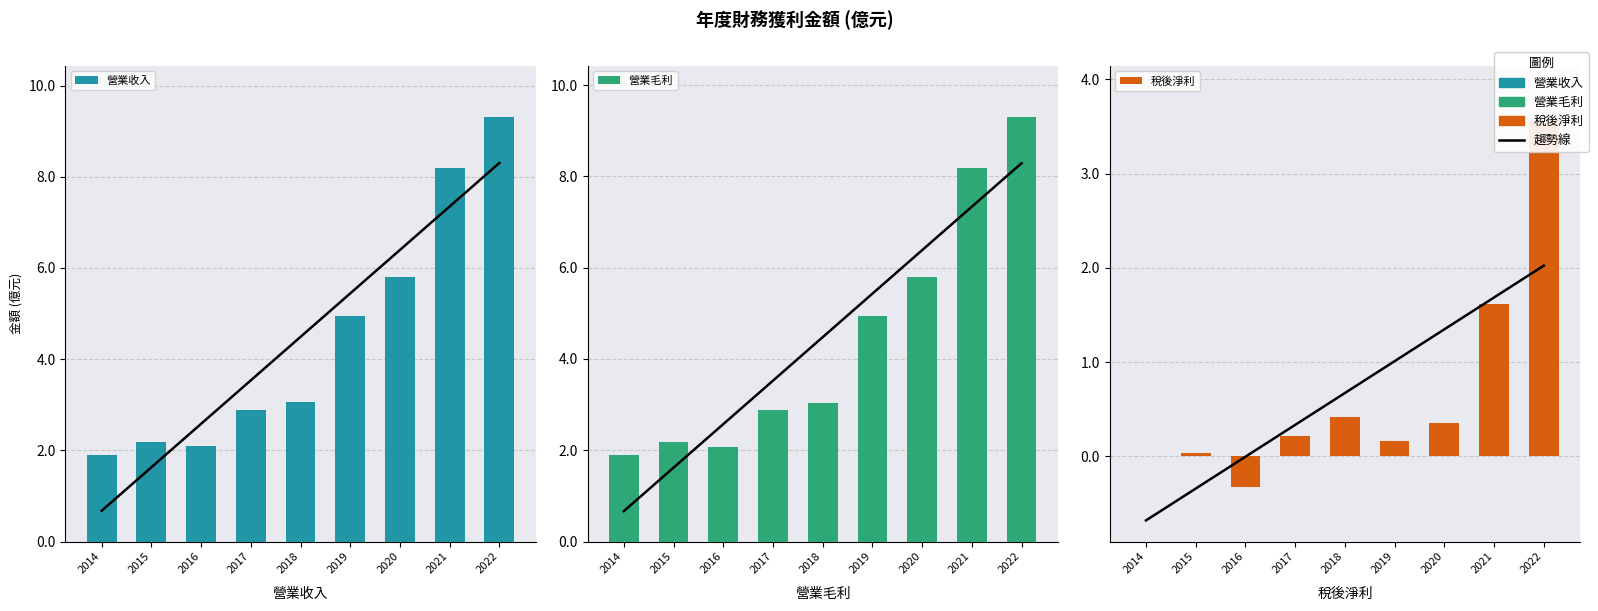

What is the value of the 營業收入 bar at the 8th from the left?

8.2